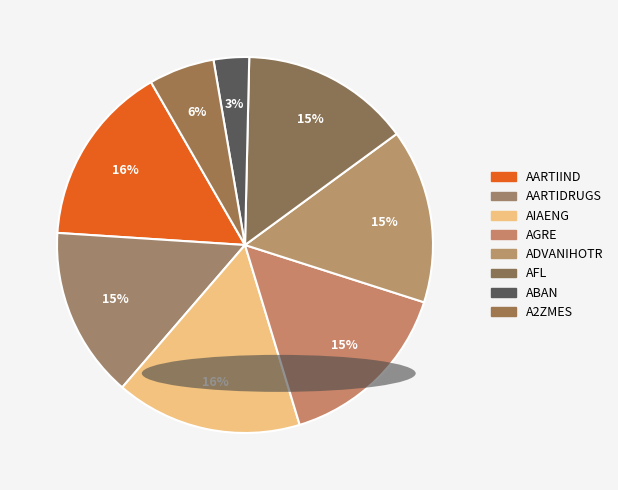

Count the number of slices in the pie.

8